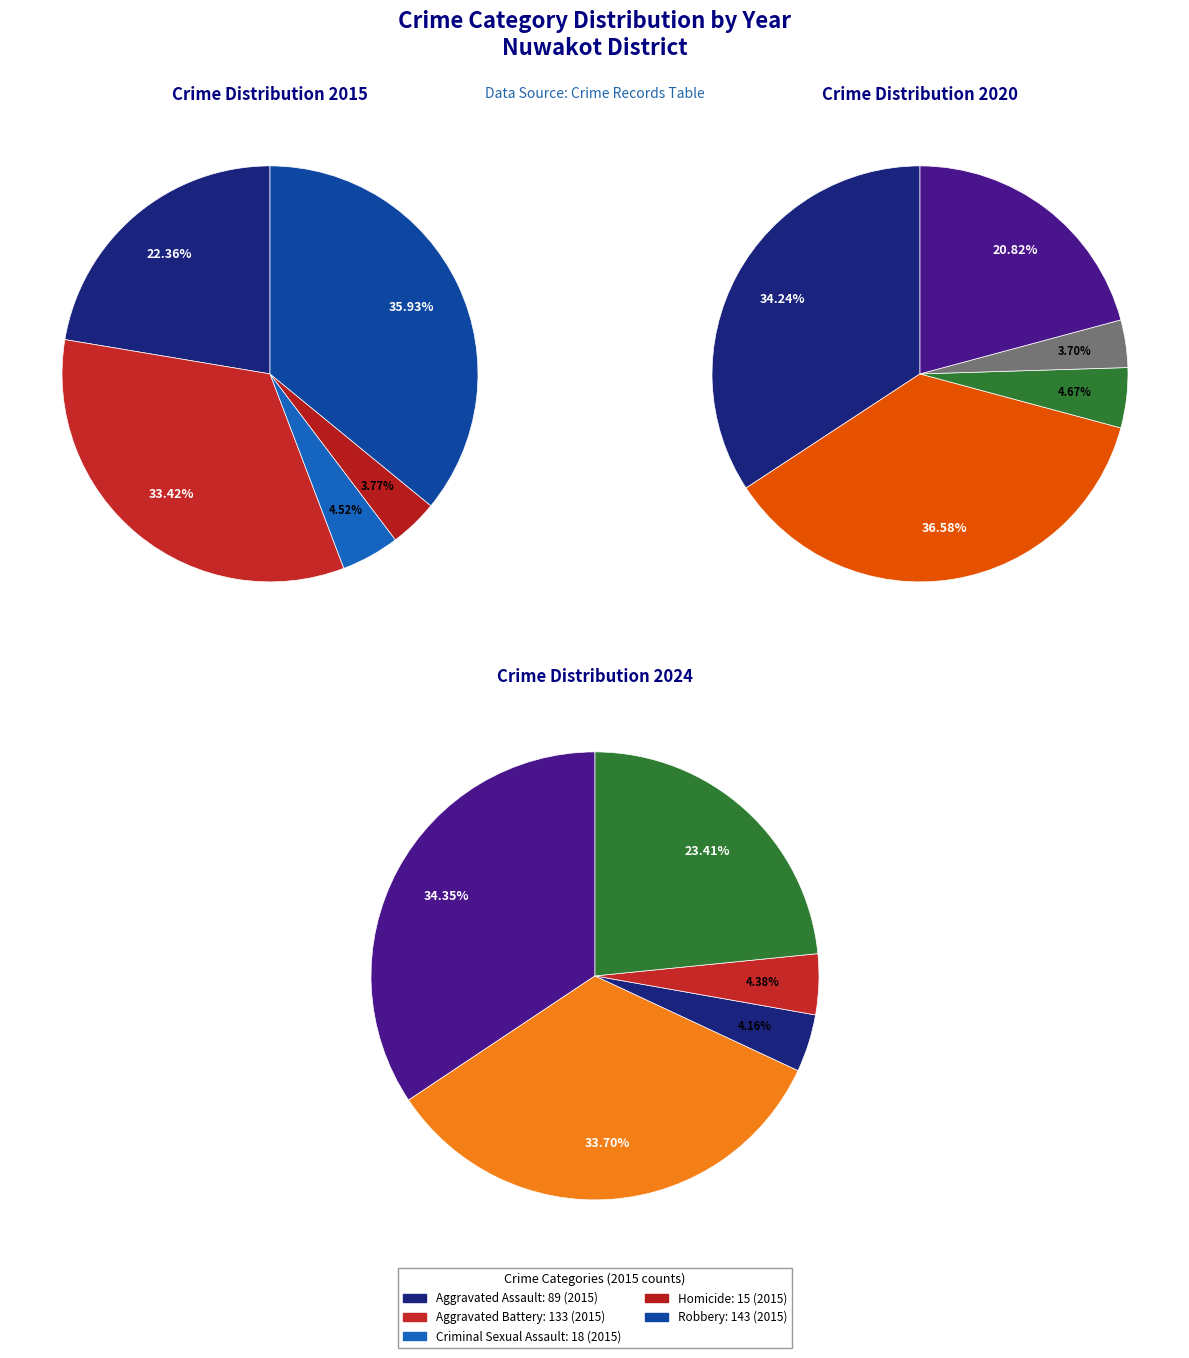

To the nearest percent, what portion does Homicide represent?

4%